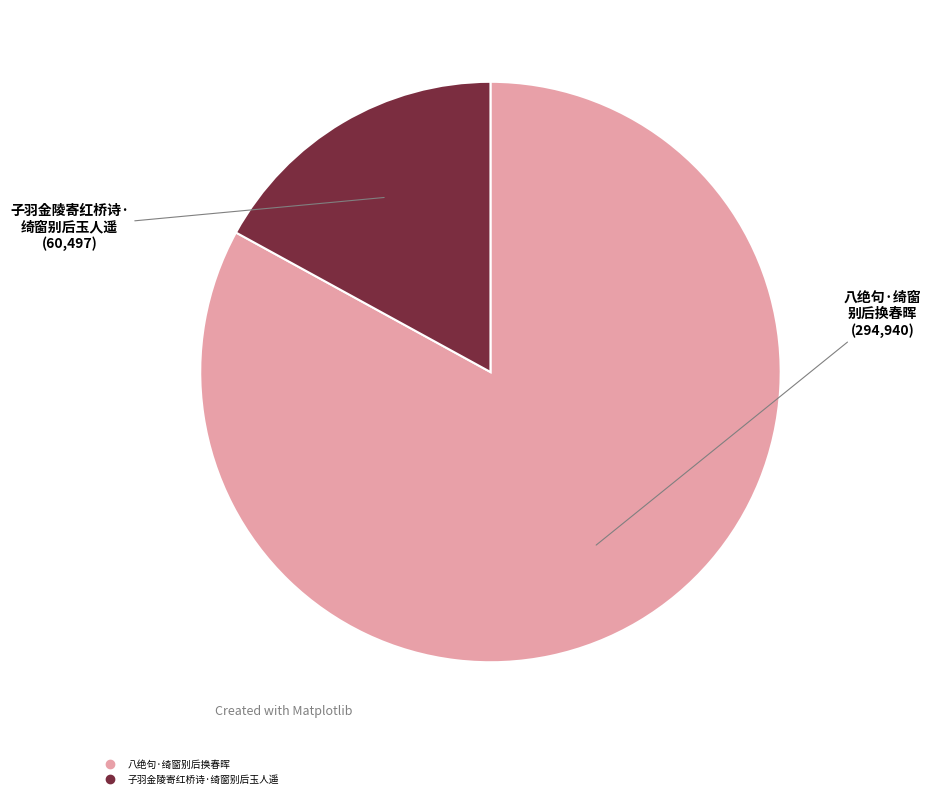

Does 八绝句·绮窗别后换春晖 account for over 50% of the chart?

Yes